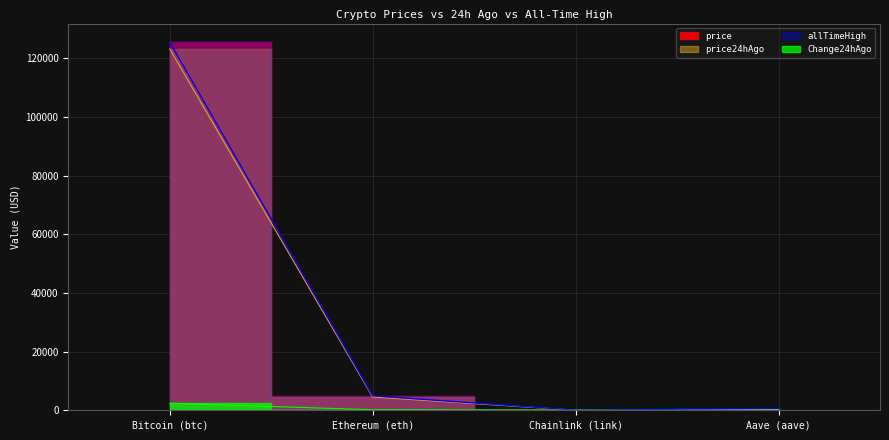

Which series has the largest total across all categories?

allTimeHigh